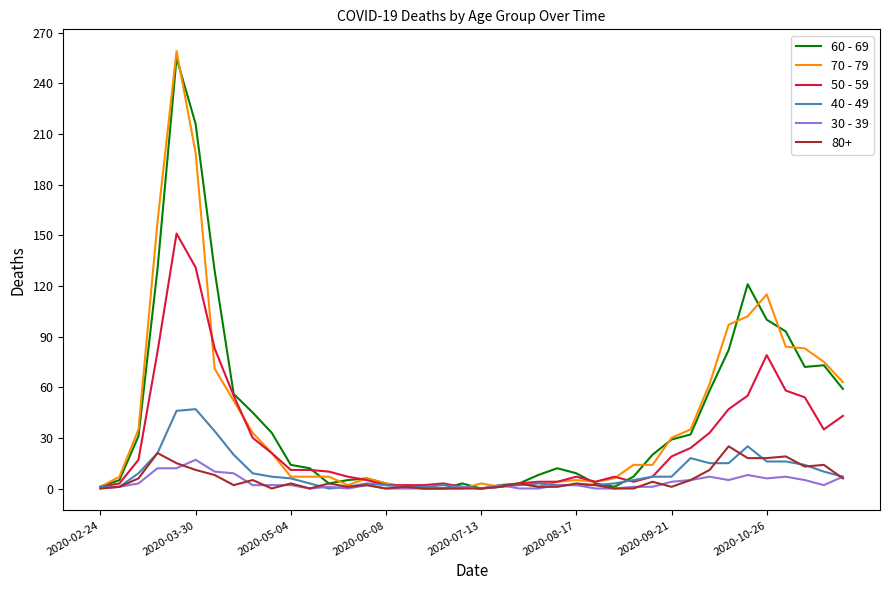

Which series ends up on top after the final intersection of 40 - 49 and 60 - 69?

60 - 69